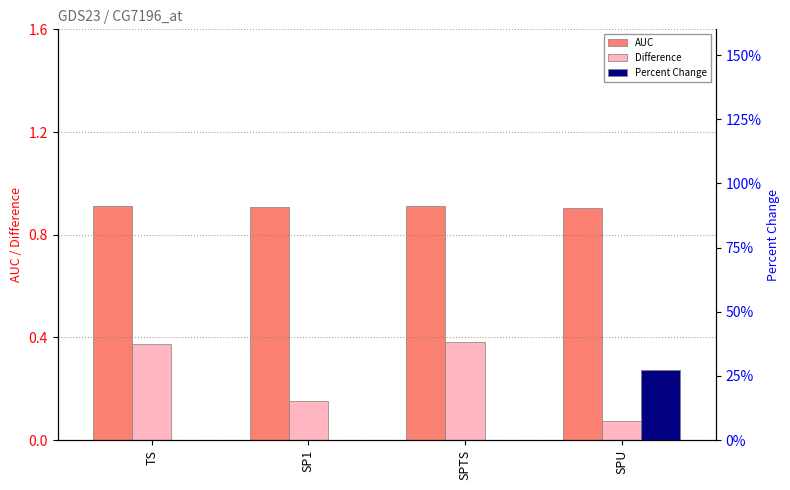

What is the total value across all series at SPU?

1.3